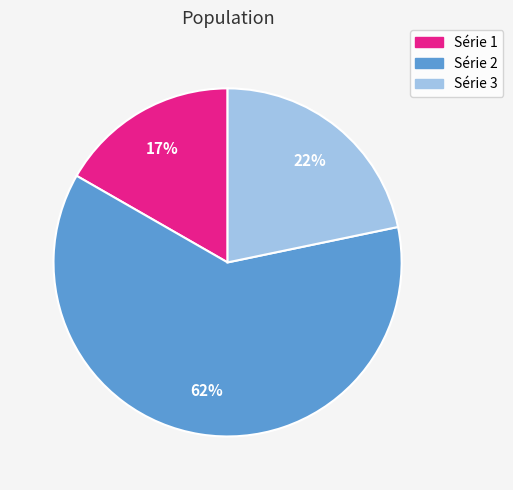

To the nearest percent, what is the difference between the largest and smallest slice percentages?

45%